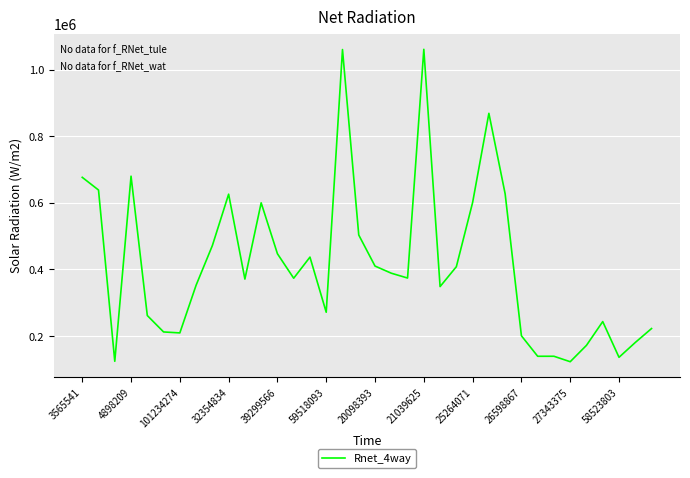

What is the maximum value shown in the chart?

1060587.5